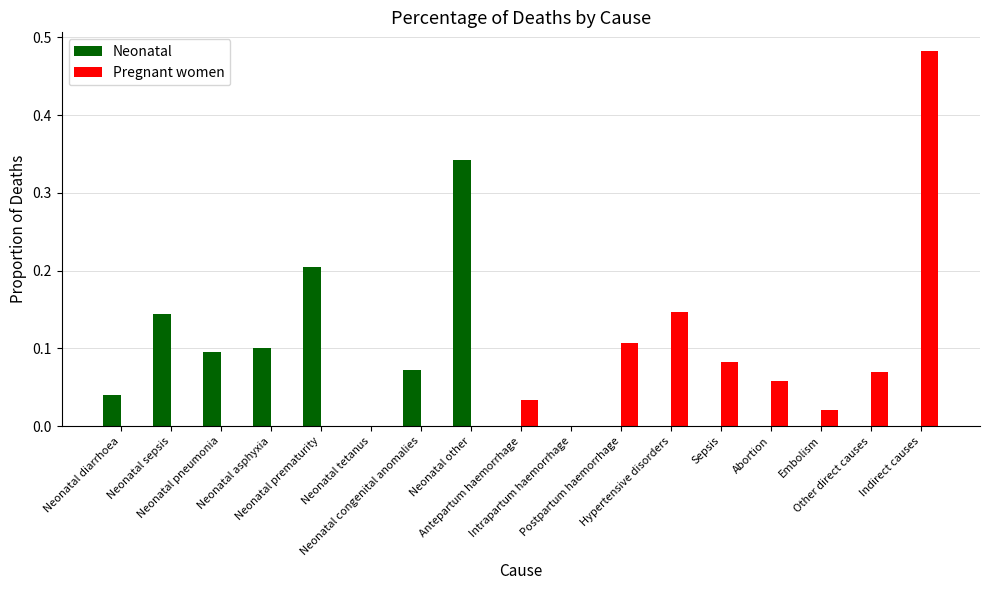

What is the sum of all Pregnant women values?

1.0